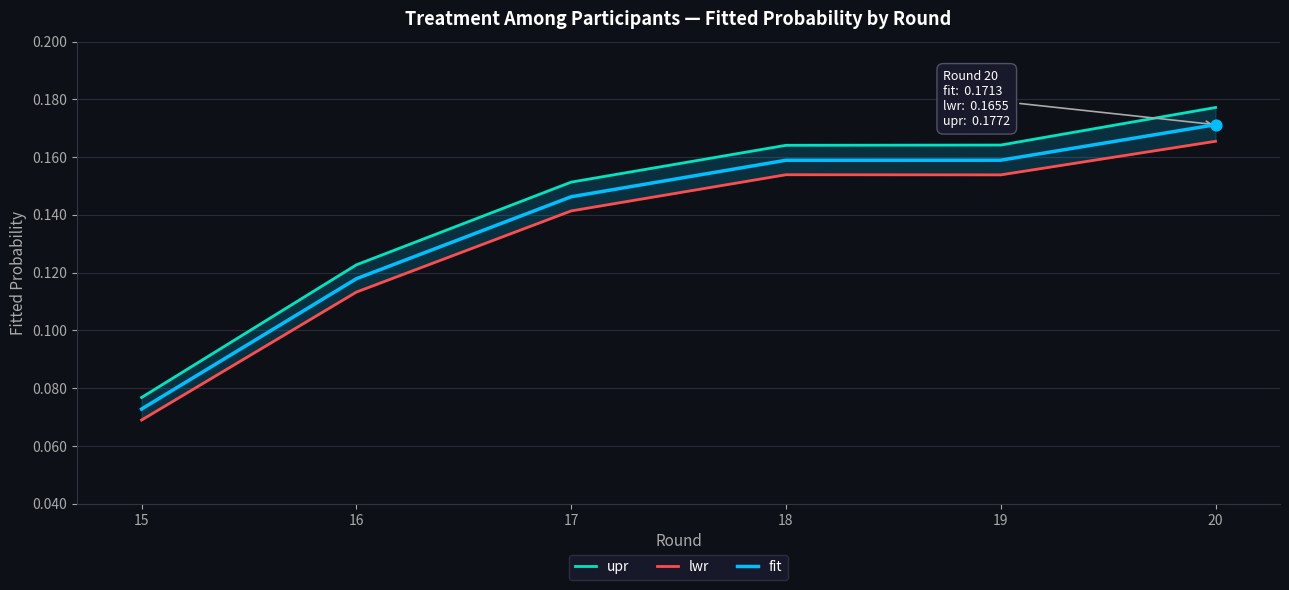

Which series reaches the maximum Y coordinate?

upr